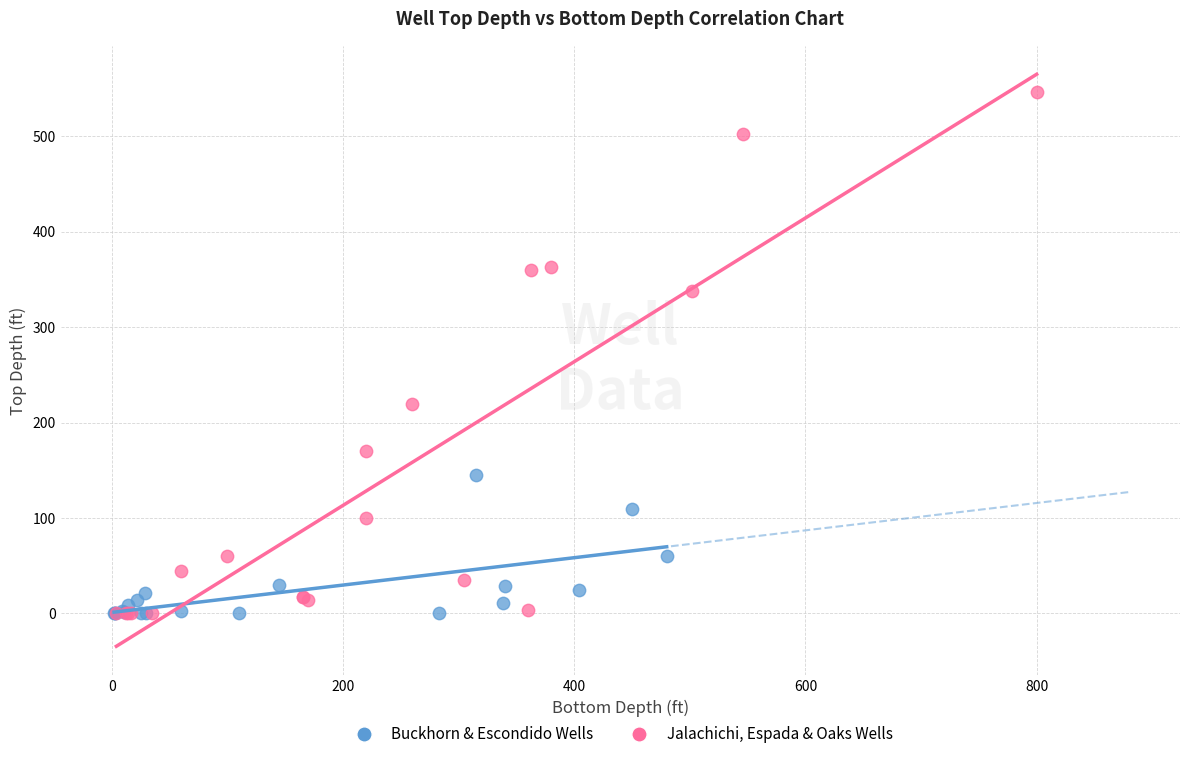

What are all the series names shown in the legend?

Buckhorn & Escondido Wells, Jalachichi, Espada & Oaks Wells